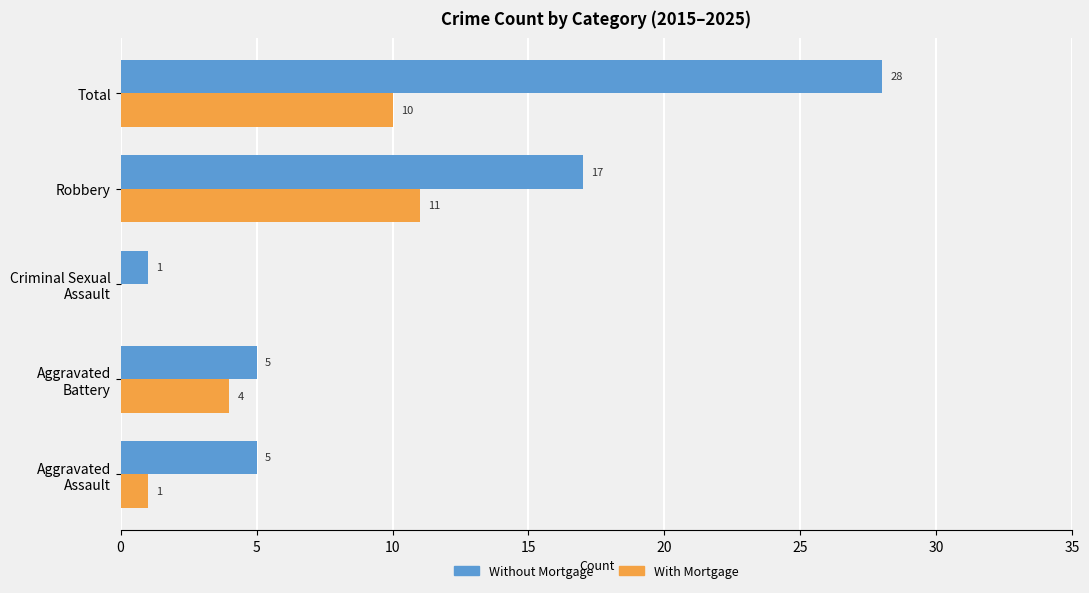

What are all the series names shown in the legend?

Without Mortgage, With Mortgage